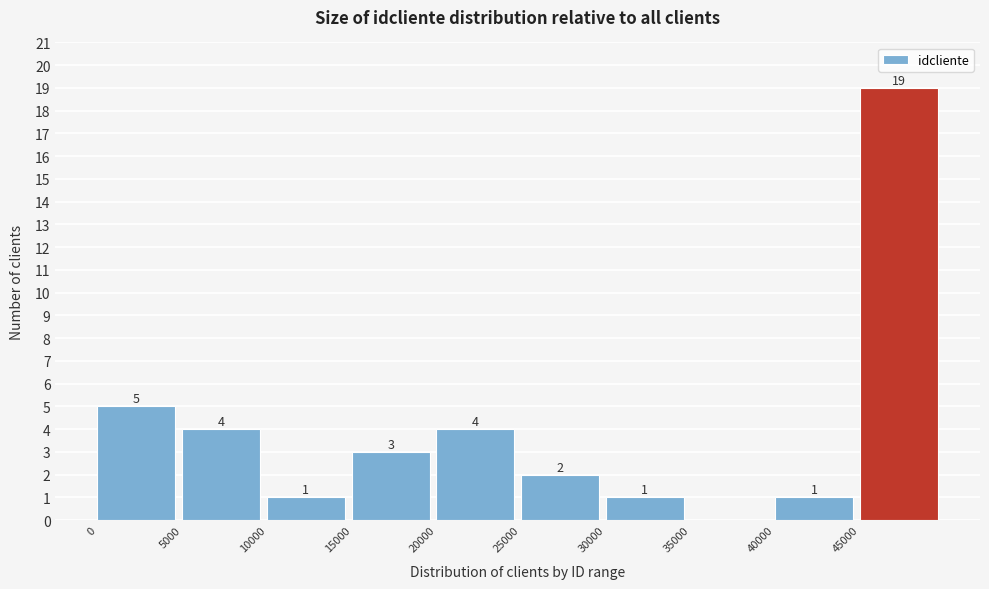

Which range on the x-axis has the tallest bar?

45000 to 50000